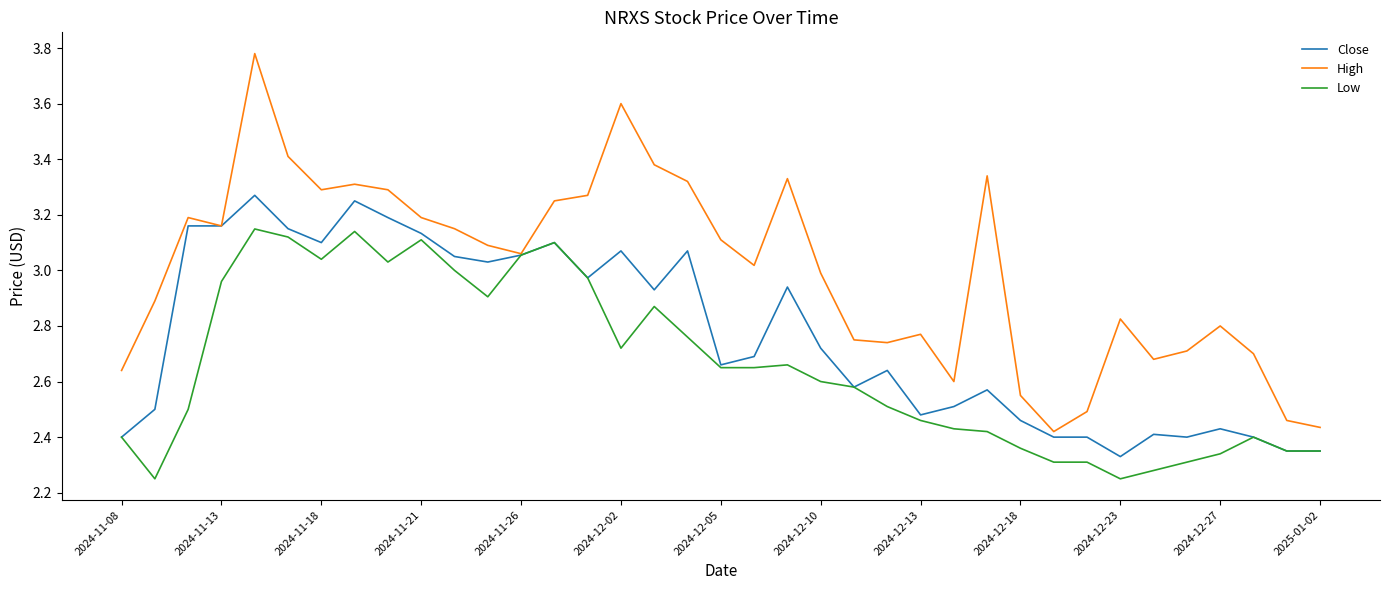

List the series in order of their overall mean, highest first.

High, Close, Low